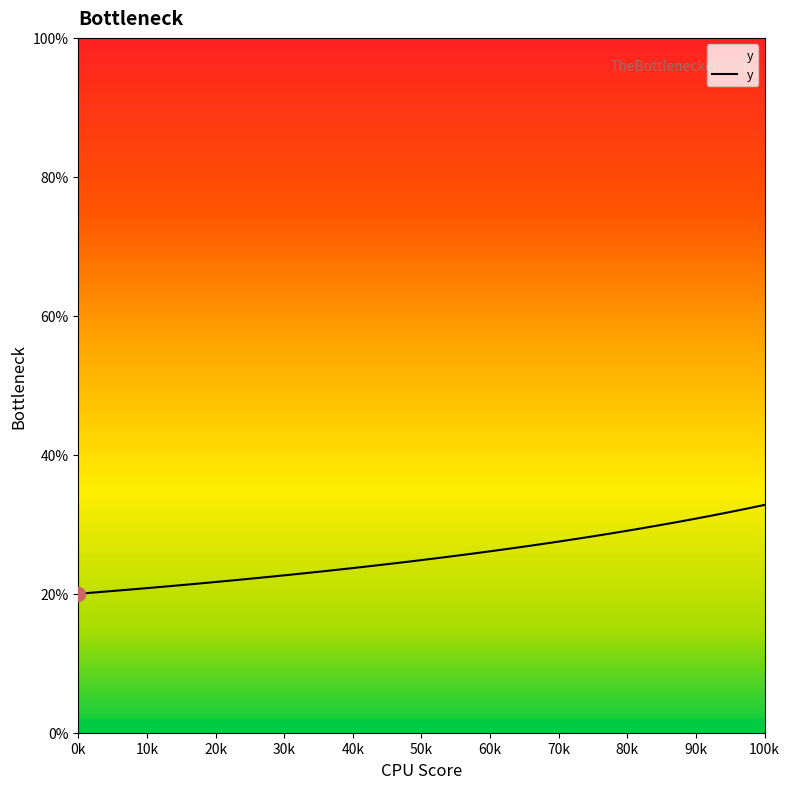

What is the average value?

0.3